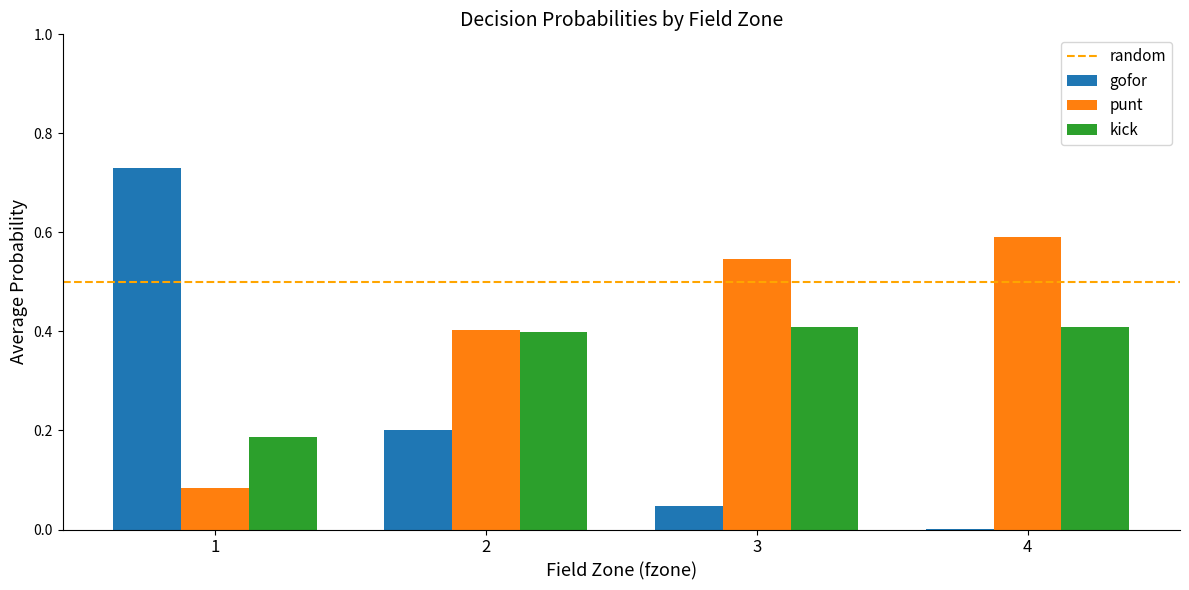

What is the sum of all punt values?

1.6